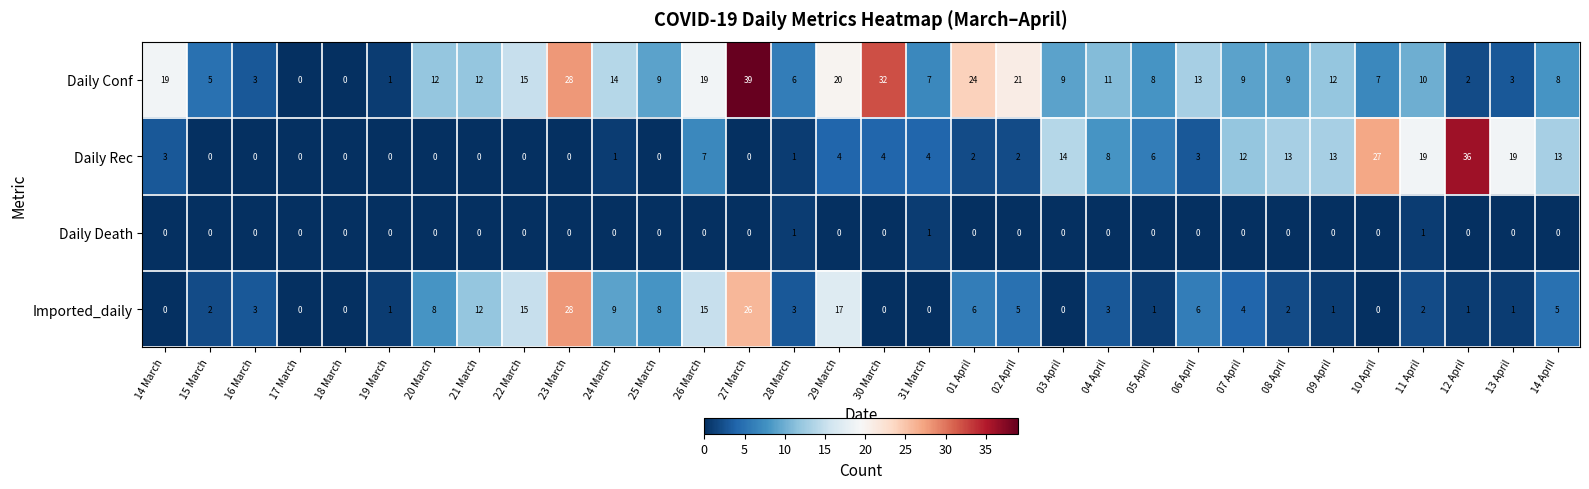

Which series has the widest spread of values?

Daily Conf